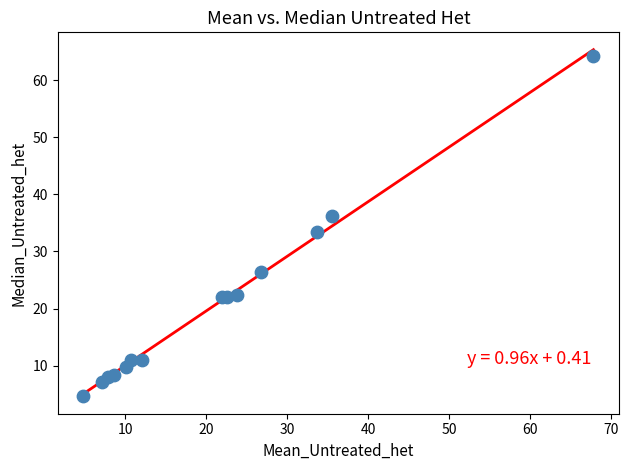

What Y value in the scatter plot is closest to 34?

33.3